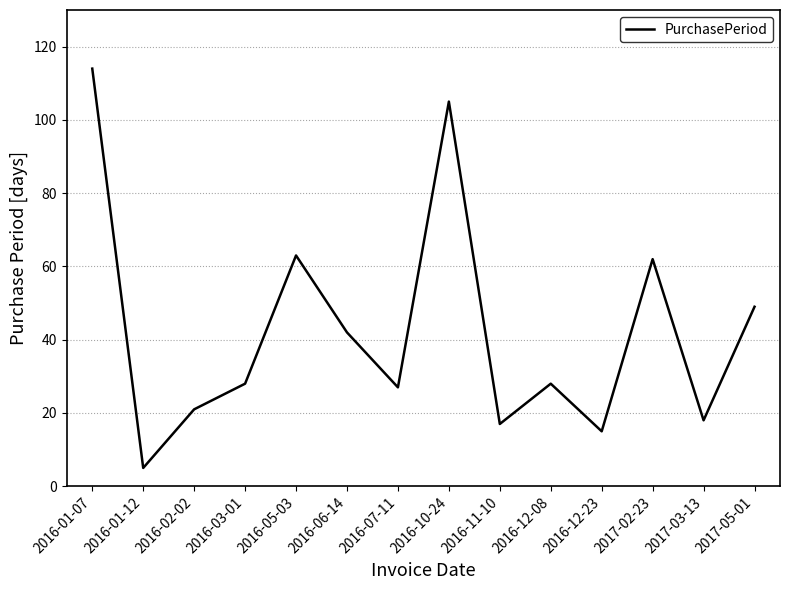

The chart shows a value of 63 at 2016-05-03. True or false?

True